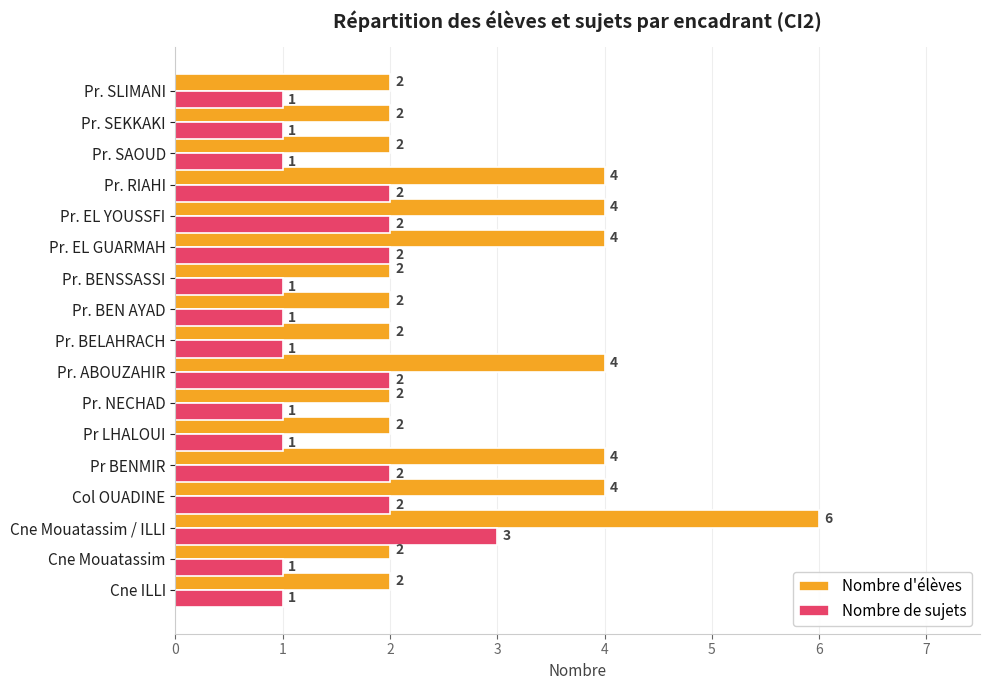

What is the total value across all series at Col OUADINE?

6